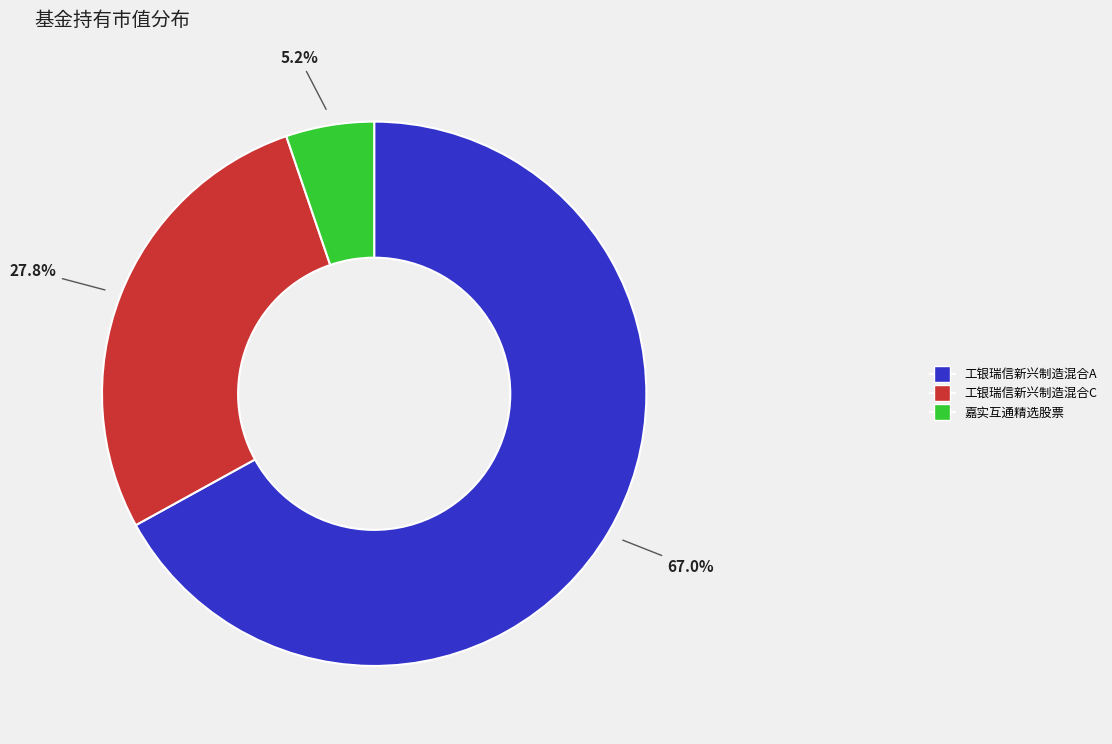

To the nearest percent, what portion does 工银瑞信新兴制造混合A represent?

67%